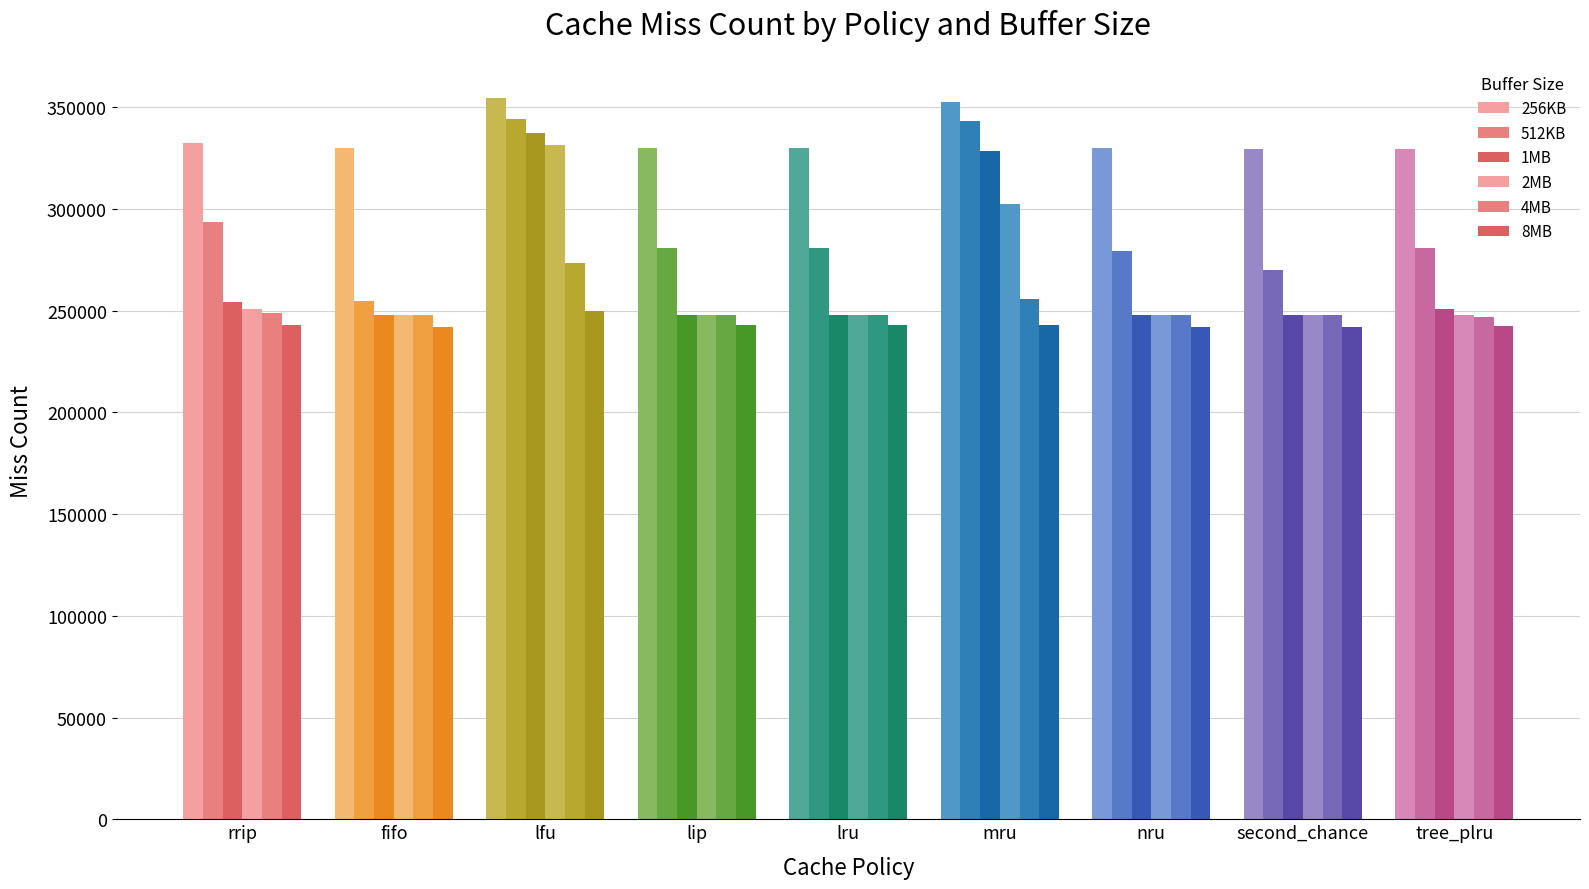

What is the label of the 3rd bar from the right?

nru